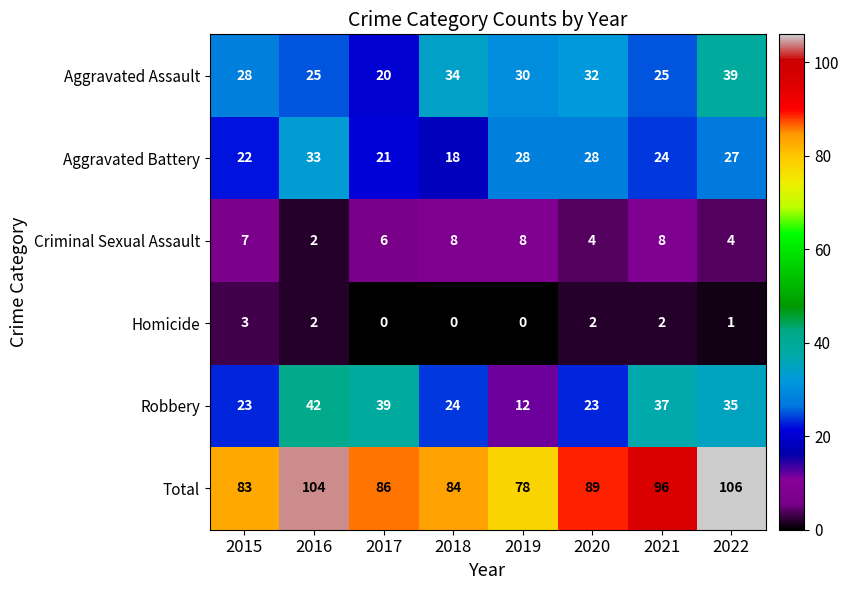

Is it true that Robbery equals 19 at 2016?

False